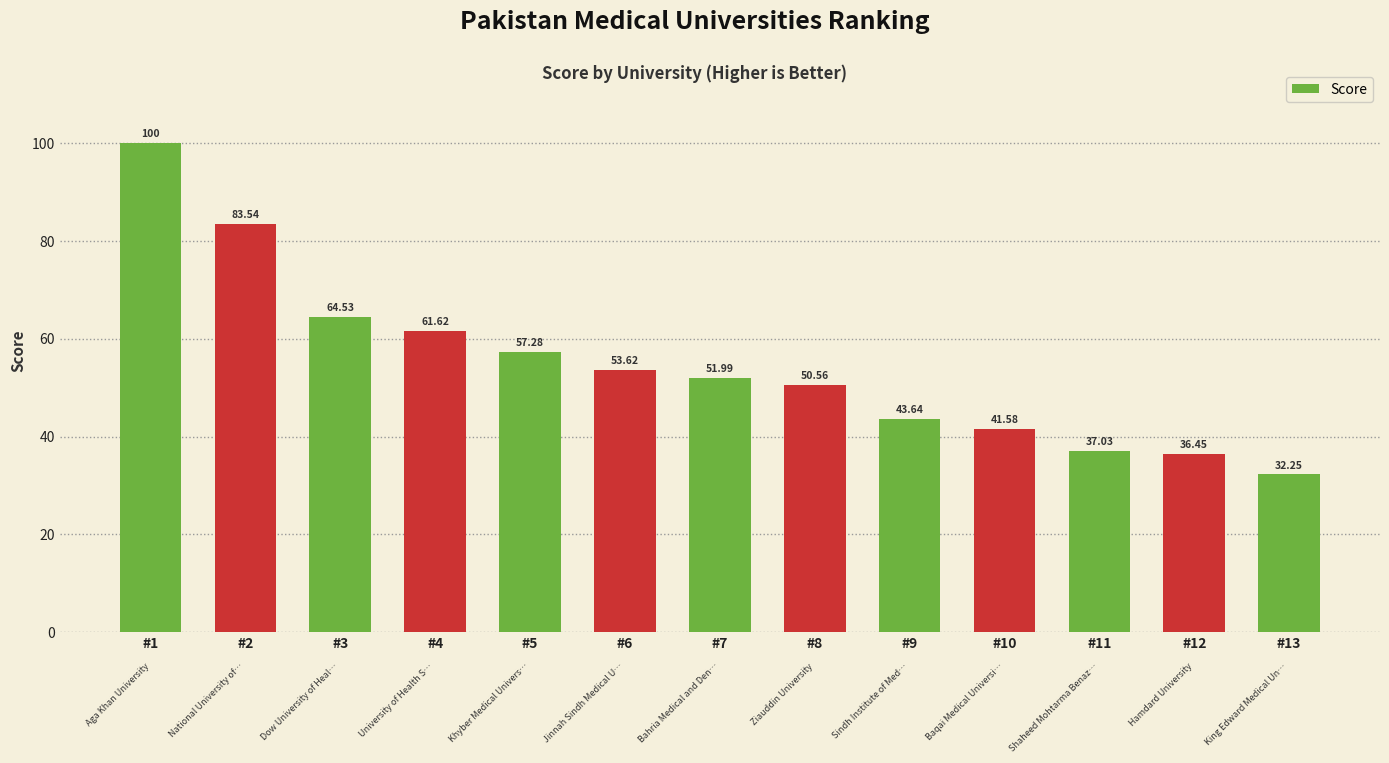

What is the value of the 7th bar from the left?

52.0